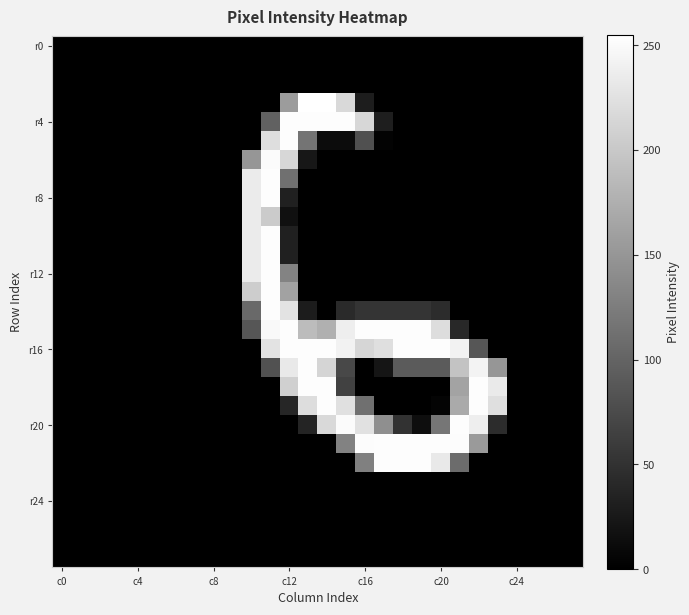

At how many categories does at least one series exceed 192?

14